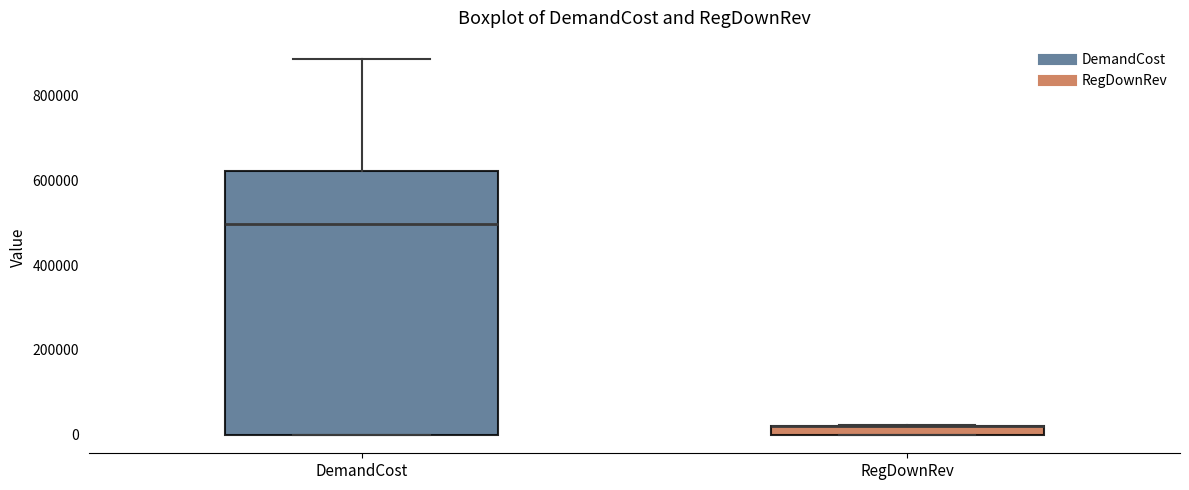

Where is the lower edge of the box for RegDownRev on the y-axis? The values are not printed on the chart, so give them approximately, as read against the axis.

0